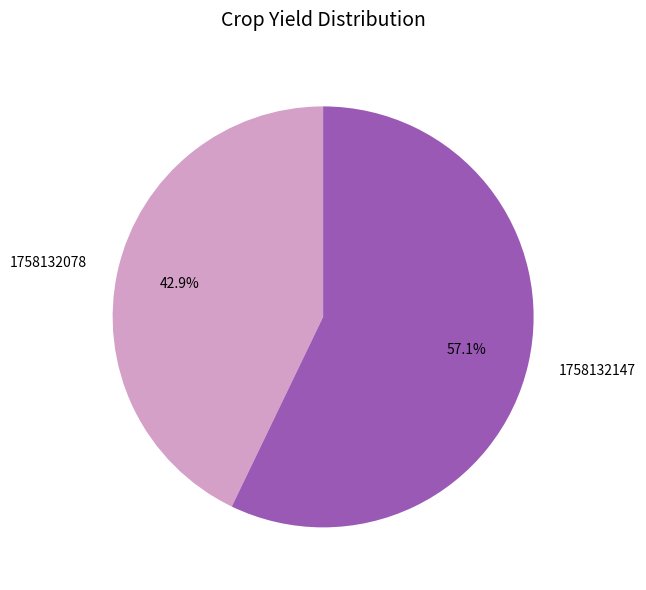

Is there any slice that represents more than half of the pie?

Yes